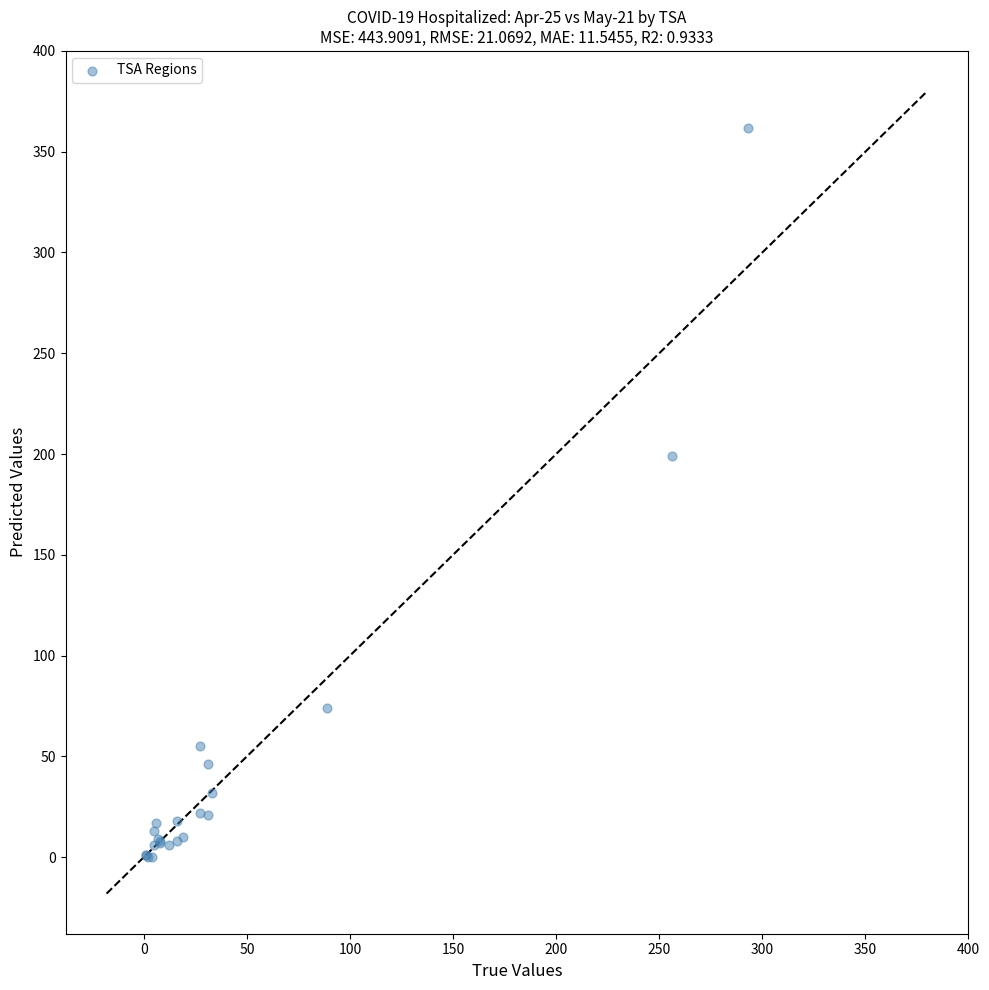

What Y value in the scatter plot is closest to 181?

199